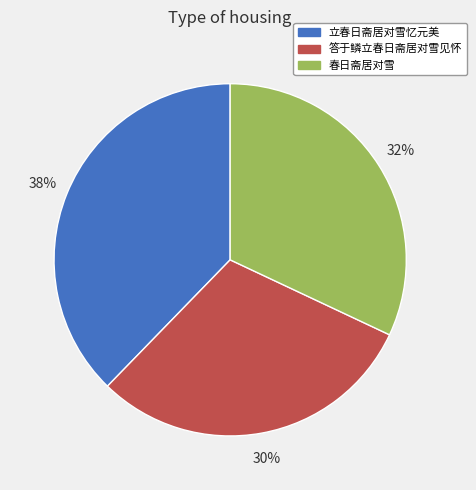

What is the smallest slice in the pie chart?

答于鳞立春日斋居对雪见怀